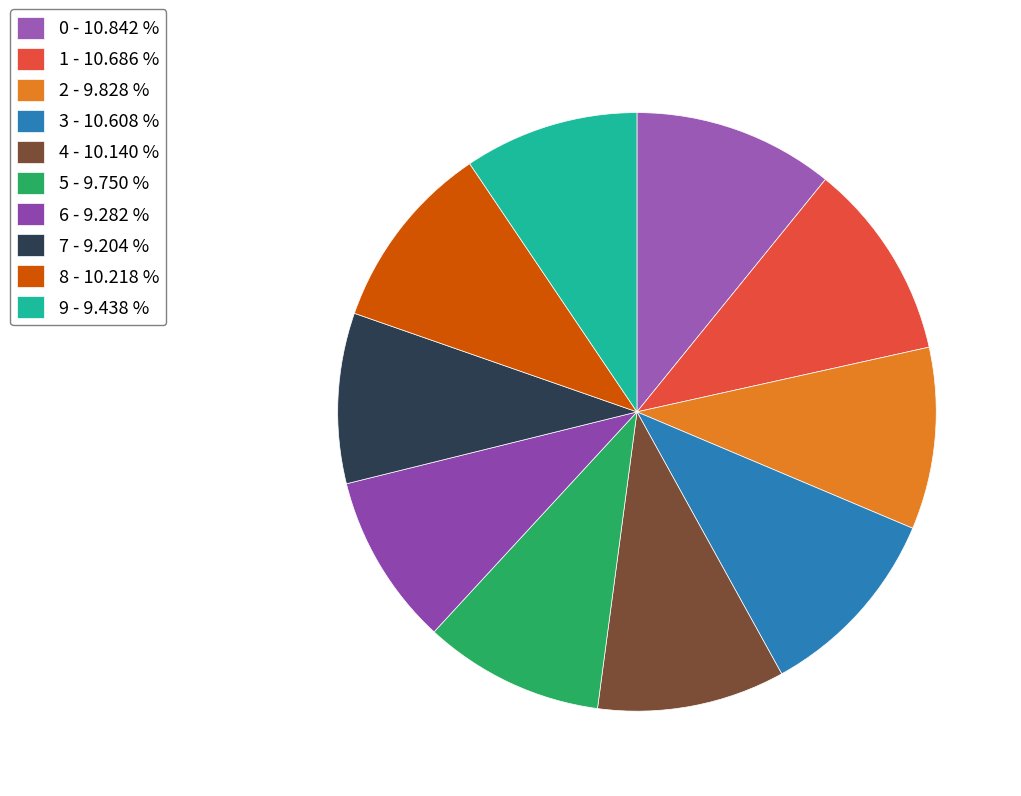

True or false: 7 accounts for 9% of the total.

True